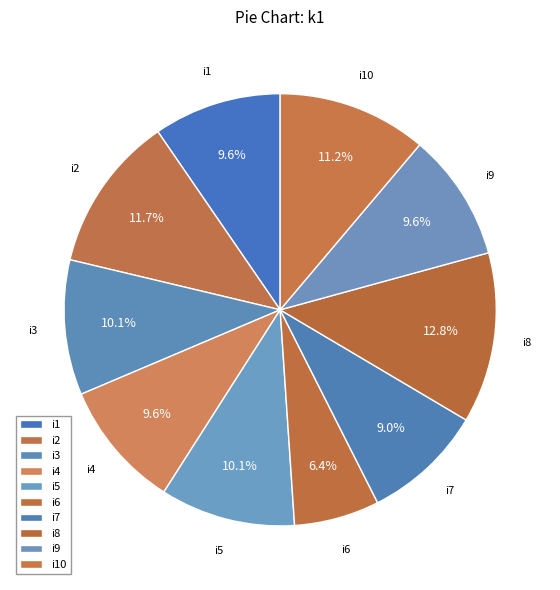

Is there a majority slice in this chart?

No